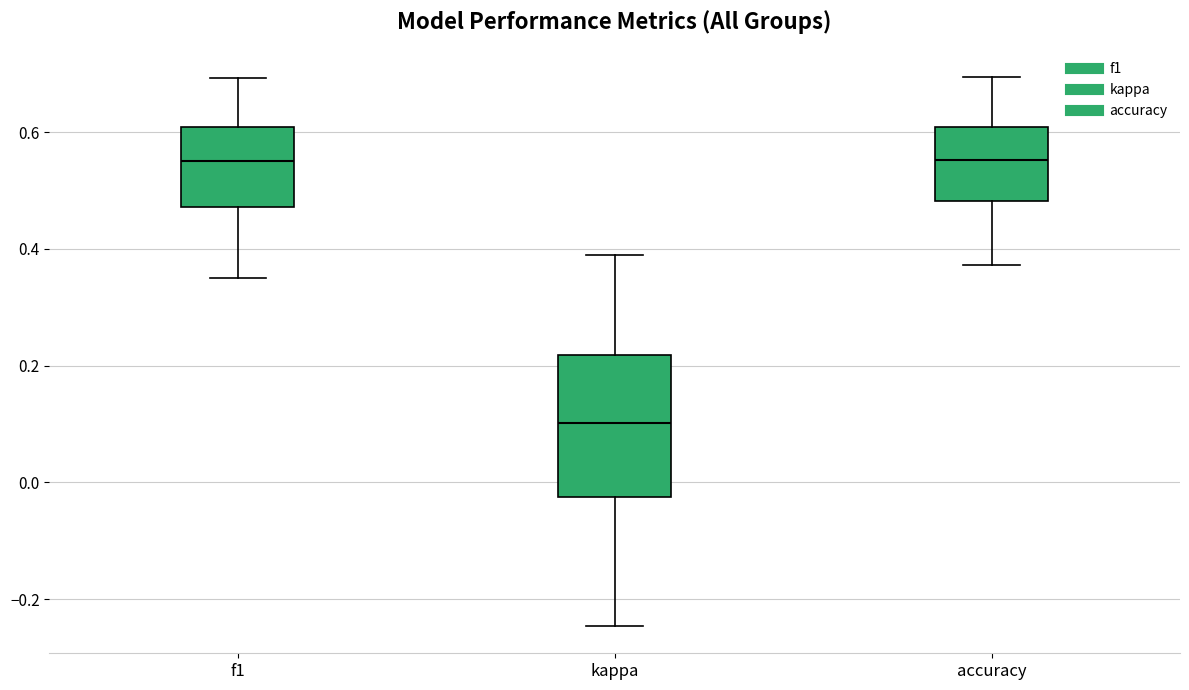

Where does the lower whisker of the box for kappa end on the y-axis? The values are not printed on the chart, so give them approximately, as read against the axis.

-0.24